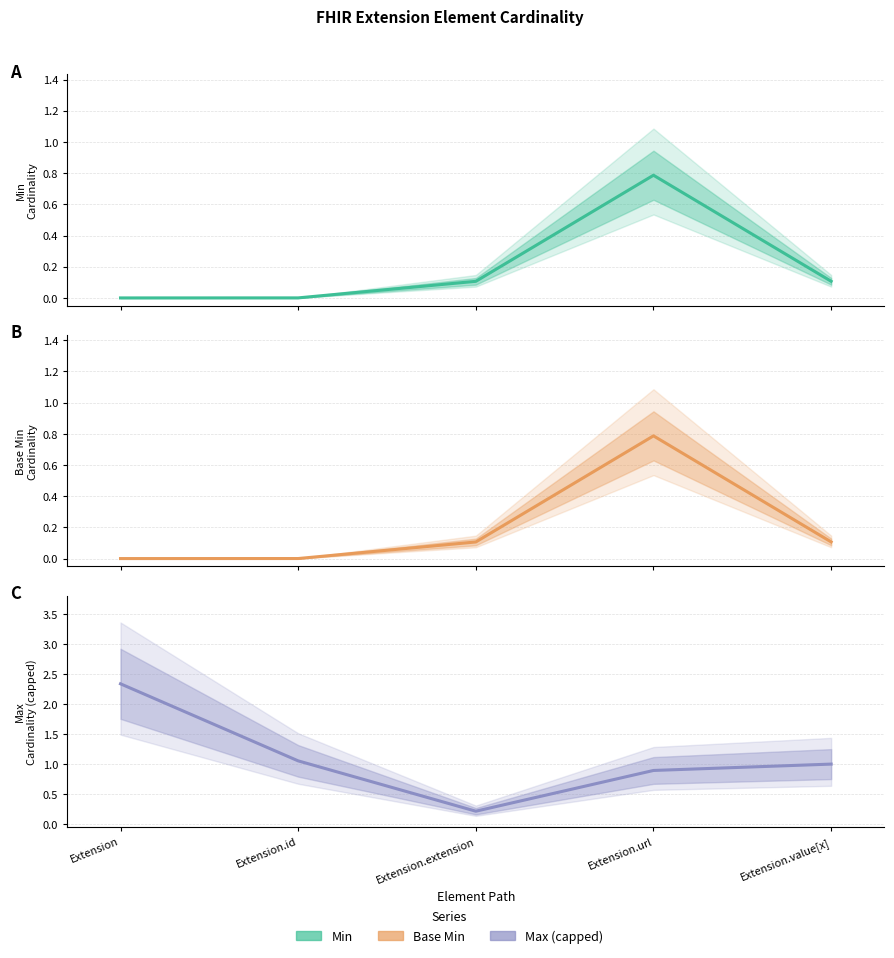

What value does the Forecast series have at Extension.value[x]?

1.0